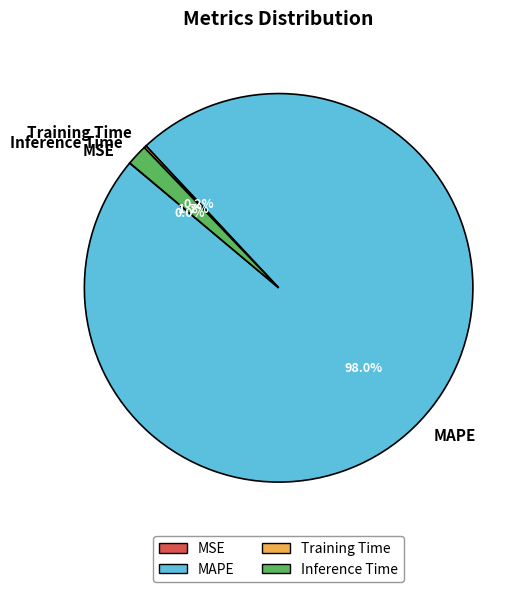

How much of the chart is everything except Inference Time?

98.3%